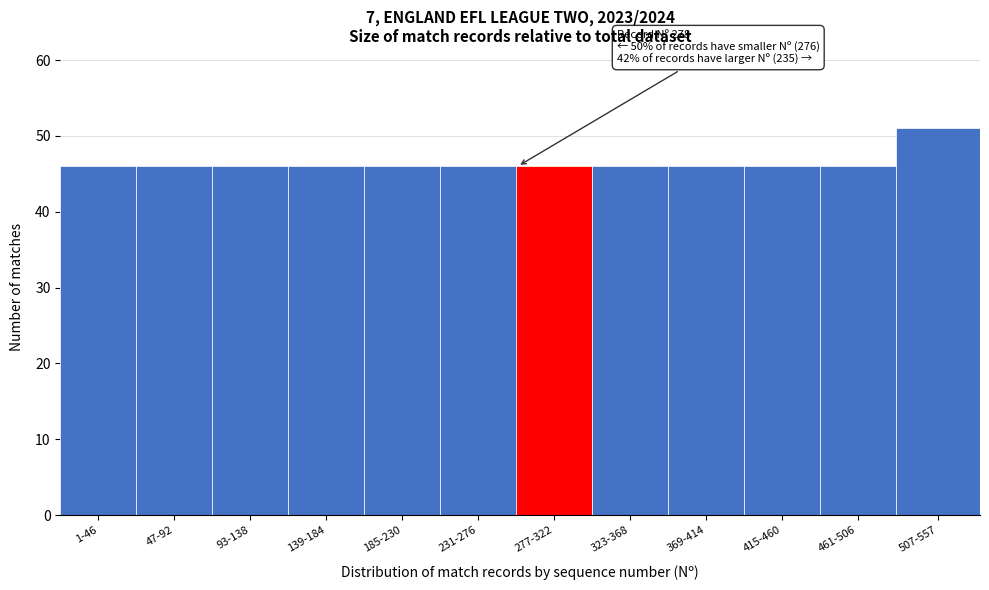

Reading left to right, transcribe all the data shown in this chart.

46	46	46	46	46	46	46	46	46	46	46	51